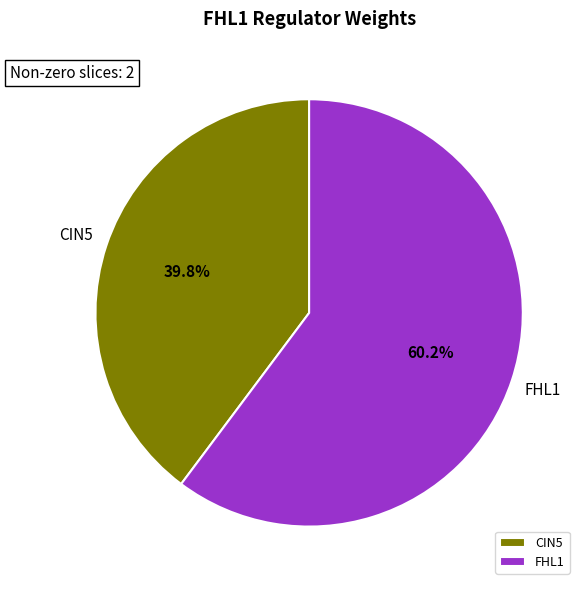

How much of the chart is everything except CIN5?

60.2%